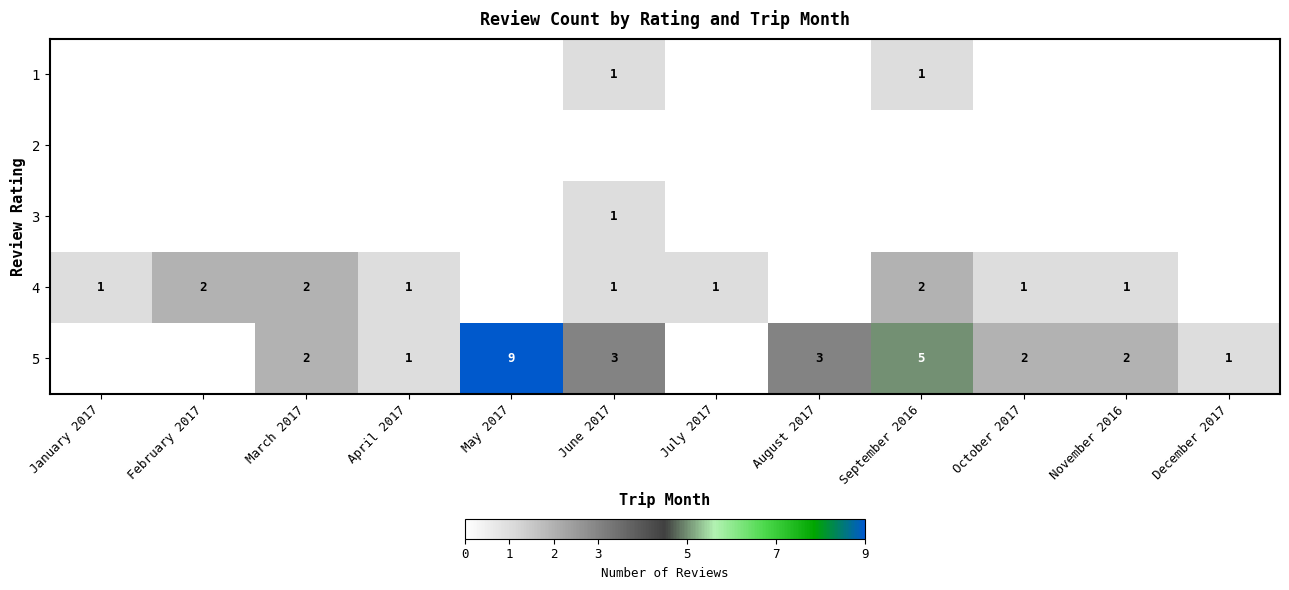

True or false: 4 has a value of 1 at June 2017.

True